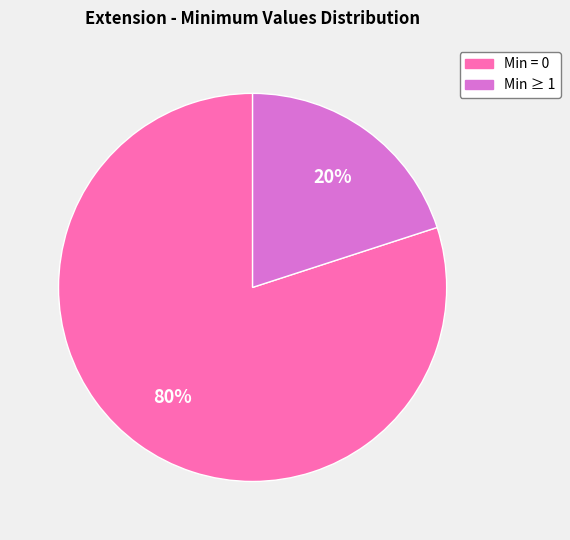

Is there any slice that represents more than half of the pie?

Yes